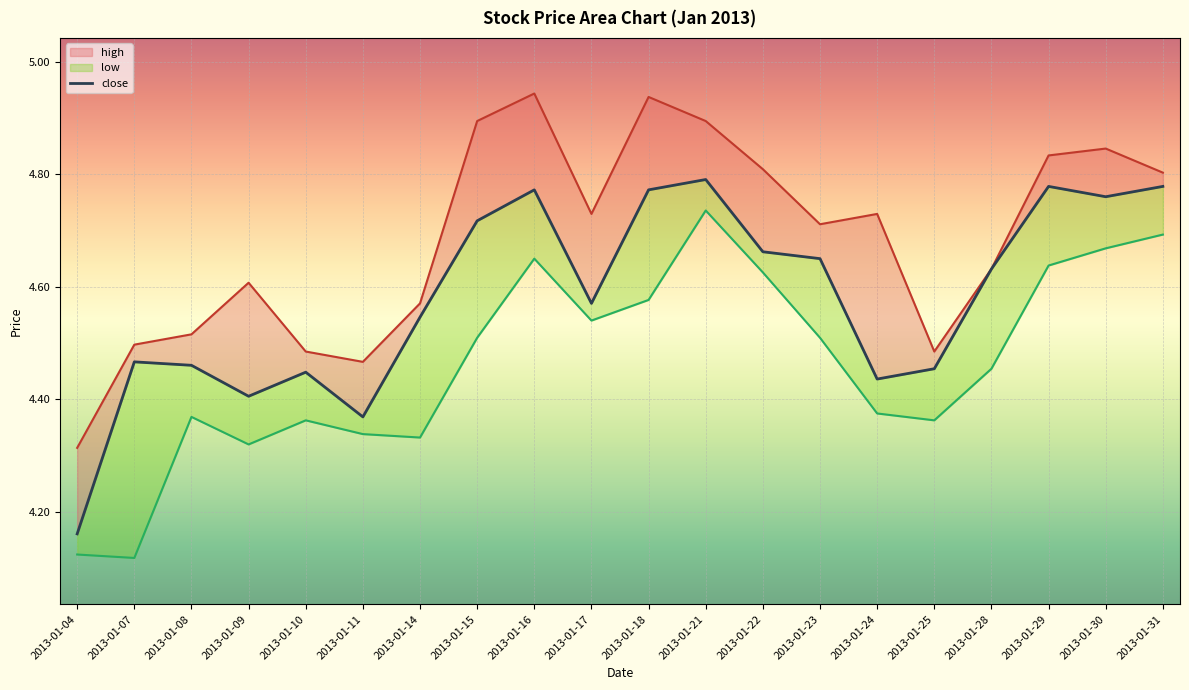

True or false: close has more than 1 interior local peaks.

True